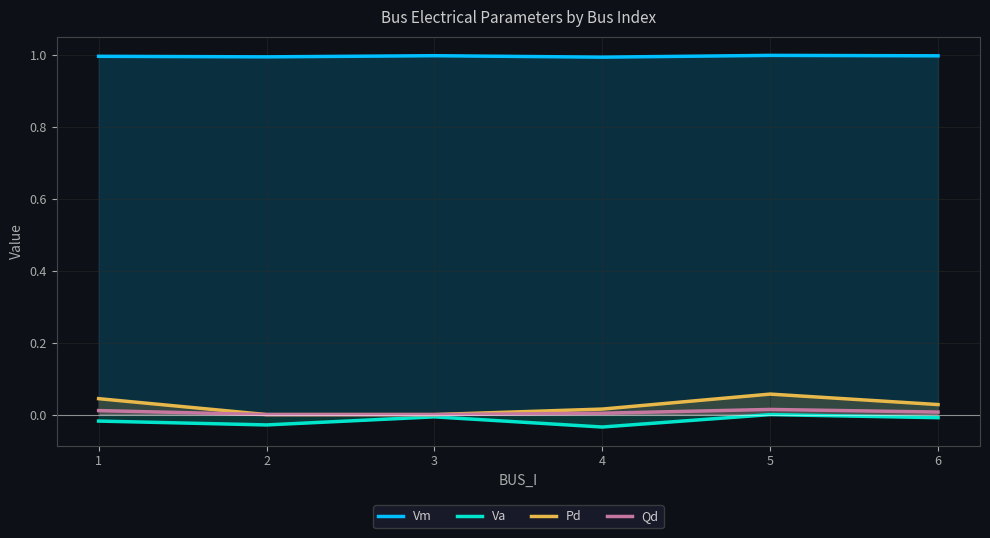

What is the value of the Vm point at the 3rd from the left?

1.0